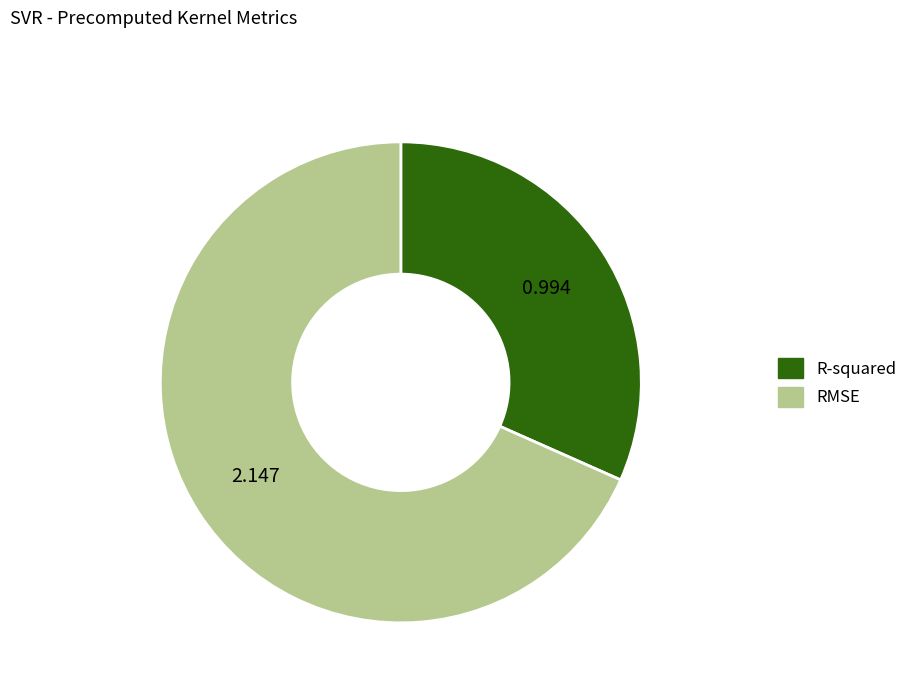

Rank the categories by value from highest to lowest.

RMSE, R-squared